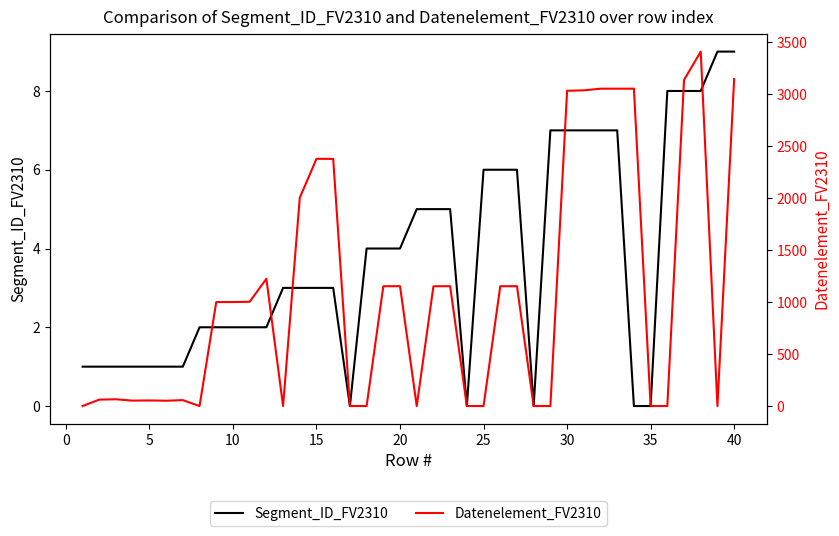

Which series changed the most between 0 and 30?

Datenelement_FV2310